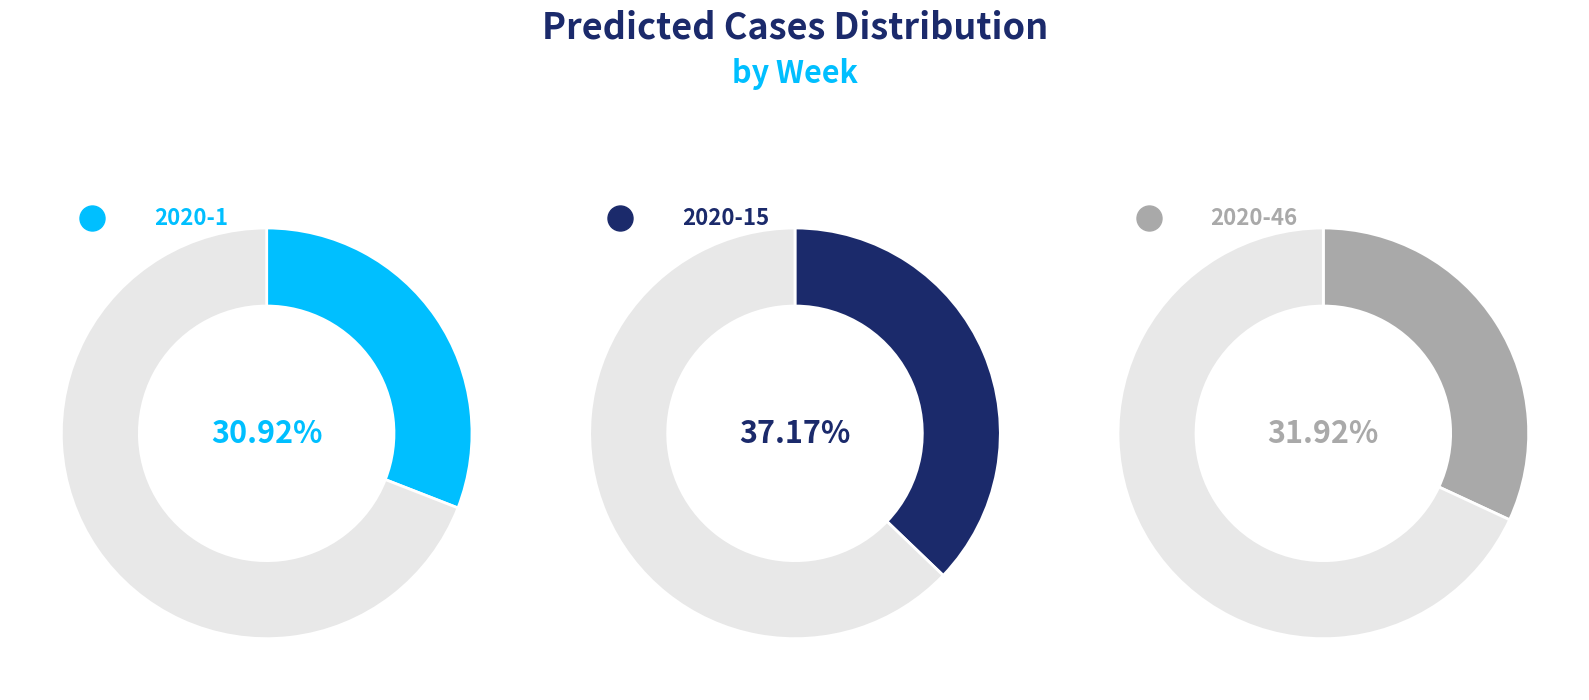

Combined, do 2020-46 and 2020-15 account for over 50%?

Yes